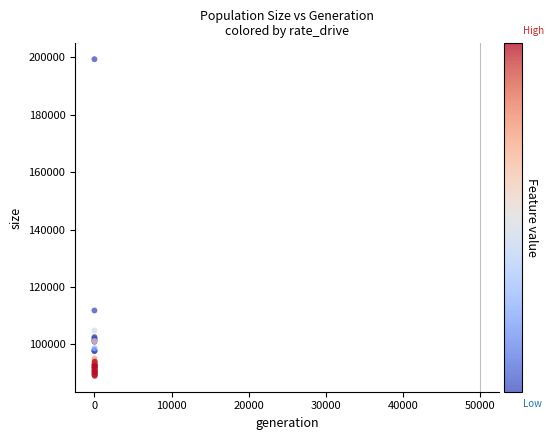

What Y value in the scatter plot is closest to 144192?

111792.3